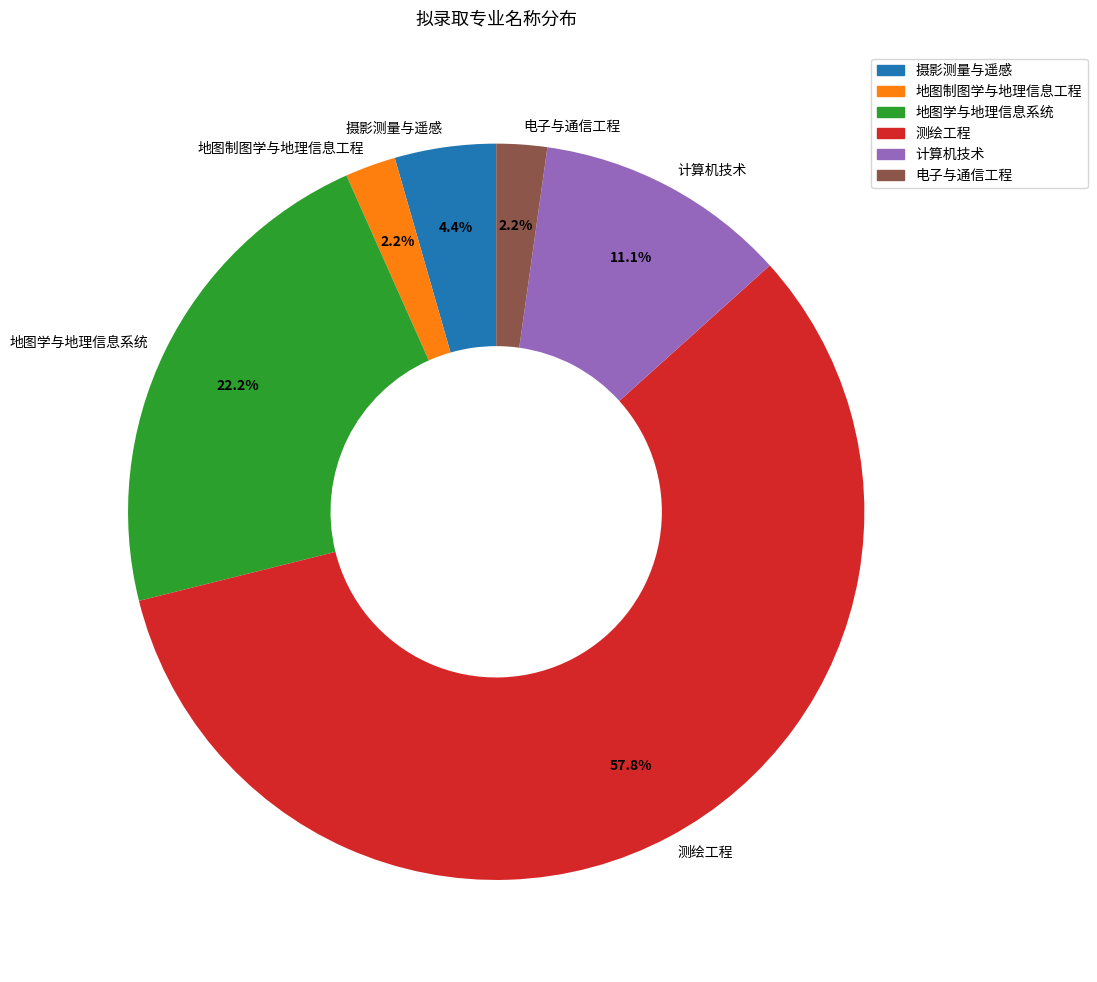

True or false: 电子与通信工程 accounts for 2% of the total.

True